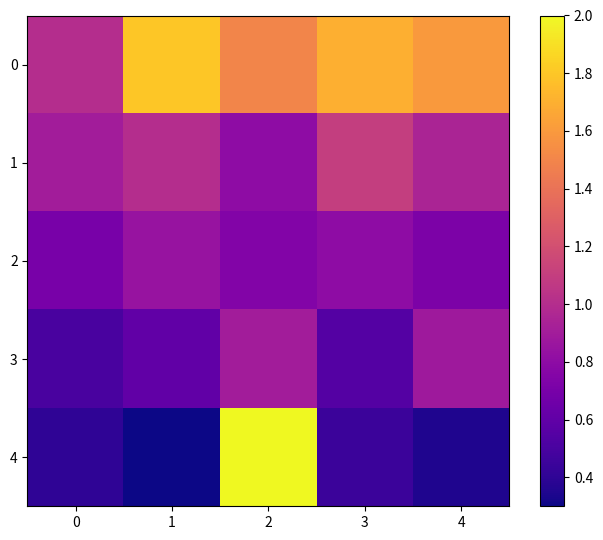

What is the maximum value shown in the chart?

2.0